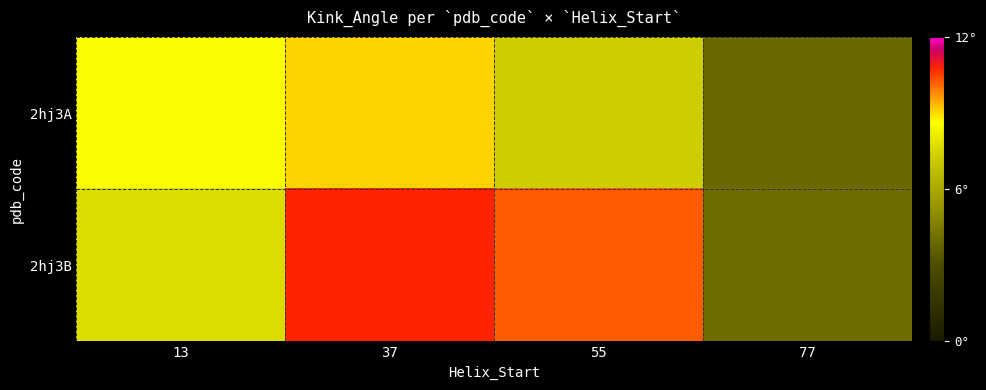

How many data points does each series have?

4